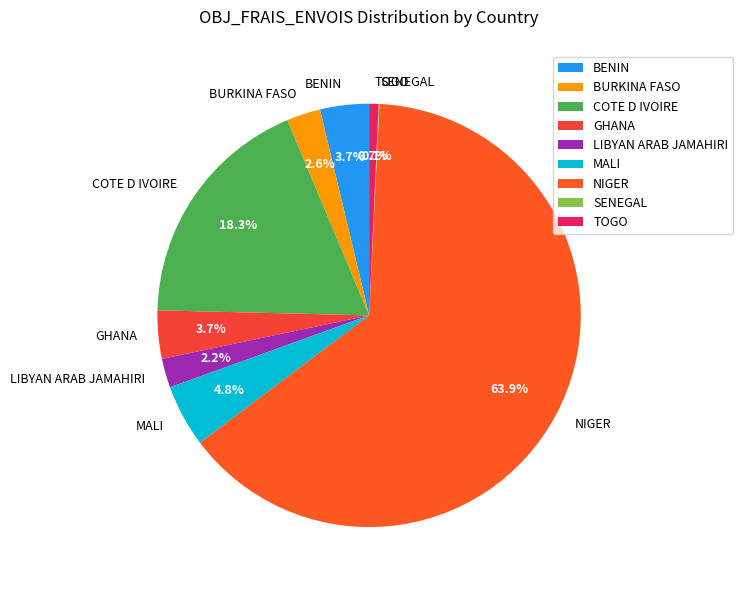

Combined, what portion of the pie is MALI and TOGO?

5.5%